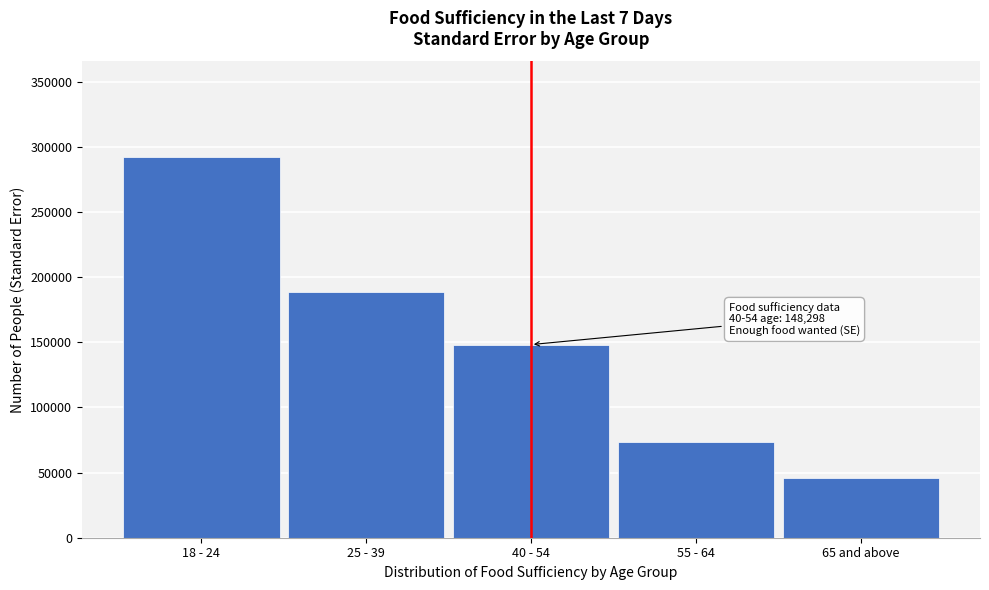

Reading left to right, extract all data points from this chart.

18 - 24=292566.8	25 - 39=189049.6	40 - 54=148297.6	55 - 64=73661.8	65 and above=45654.7